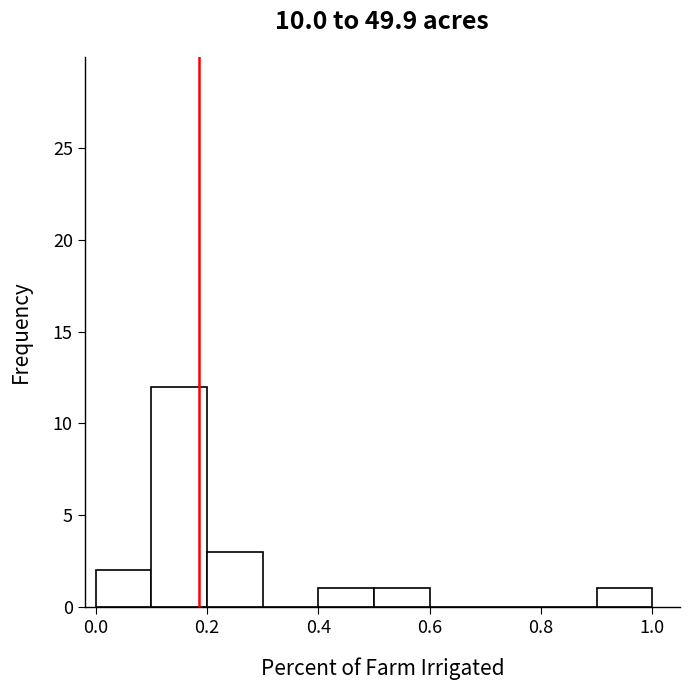

What is the height of the bar covering 0.5 to 0.6 on the x-axis? The values are not printed on the chart, so give them approximately, as read against the axis.

1